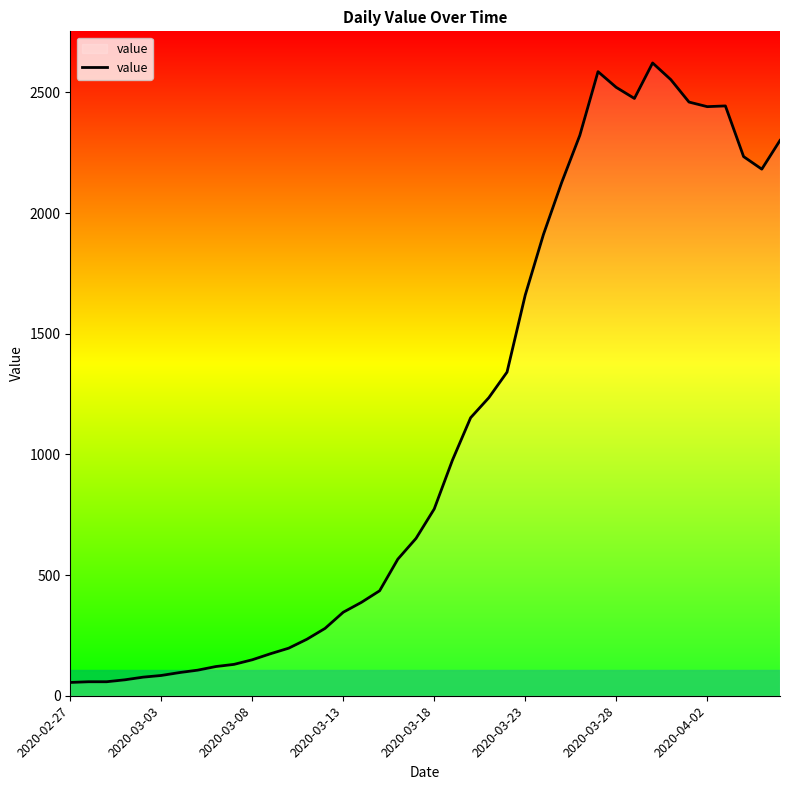

What is the greatest value displayed?

2622